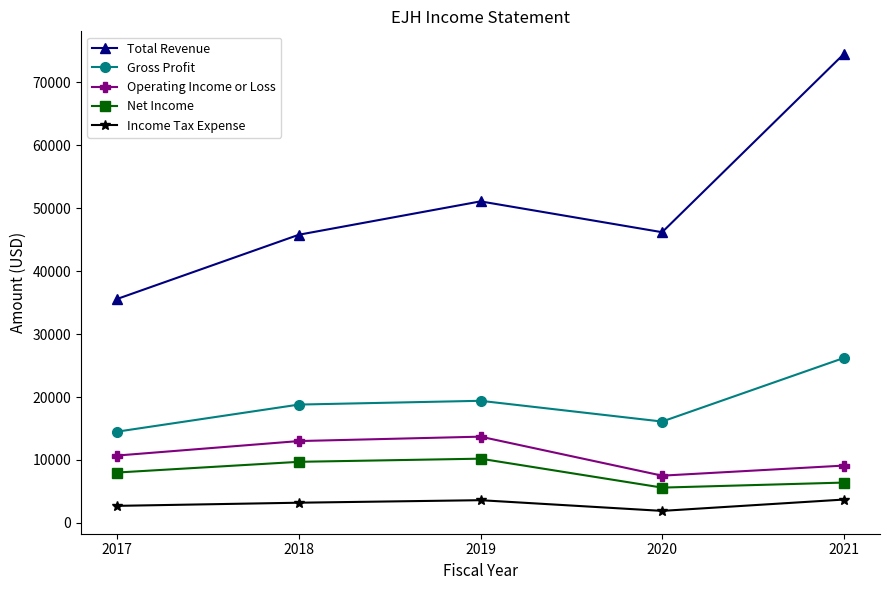

At 2018, list the series in order from largest to smallest.

Total Revenue, Gross Profit, Operating Income or Loss, Net Income, Income Tax Expense